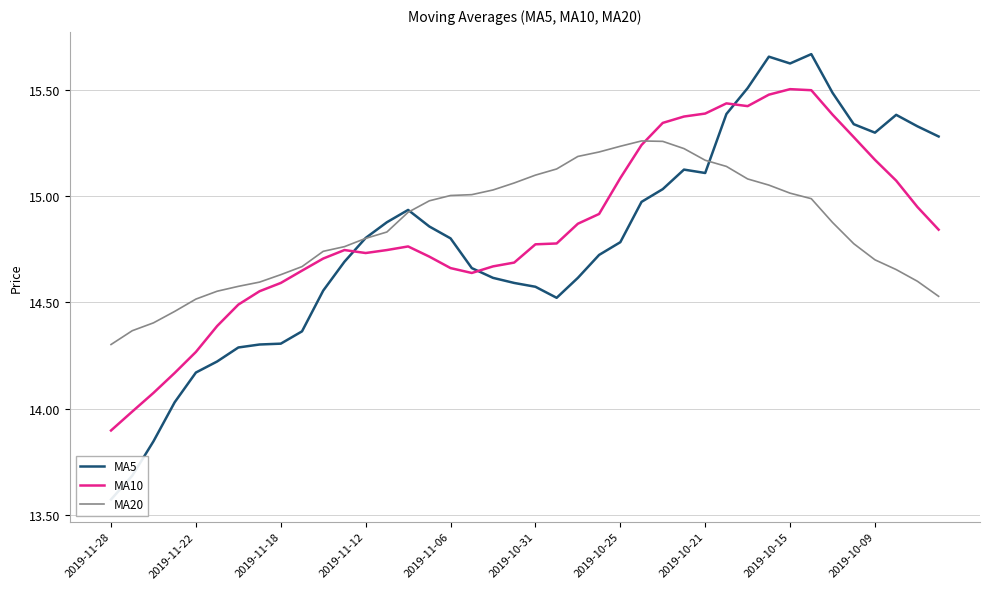

The value of MA10 at 2019-10-15 is 15.5. True or false?

True